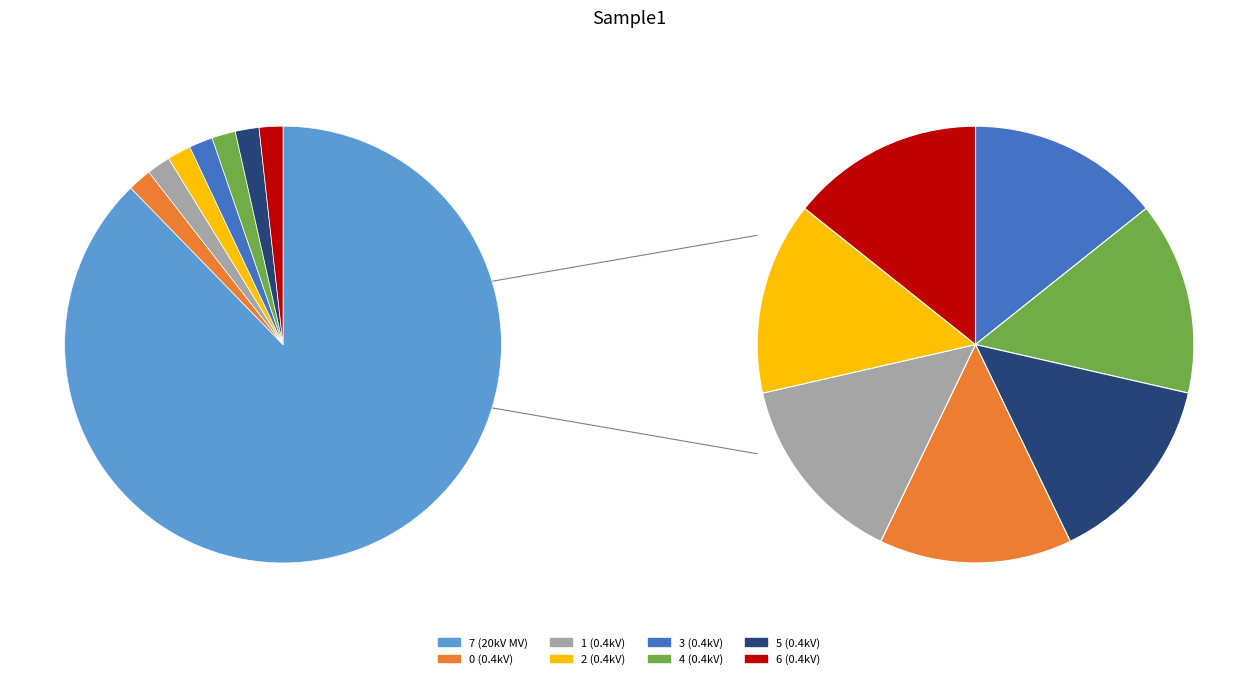

To the nearest percent, what percentage of the pie is 6?

2%